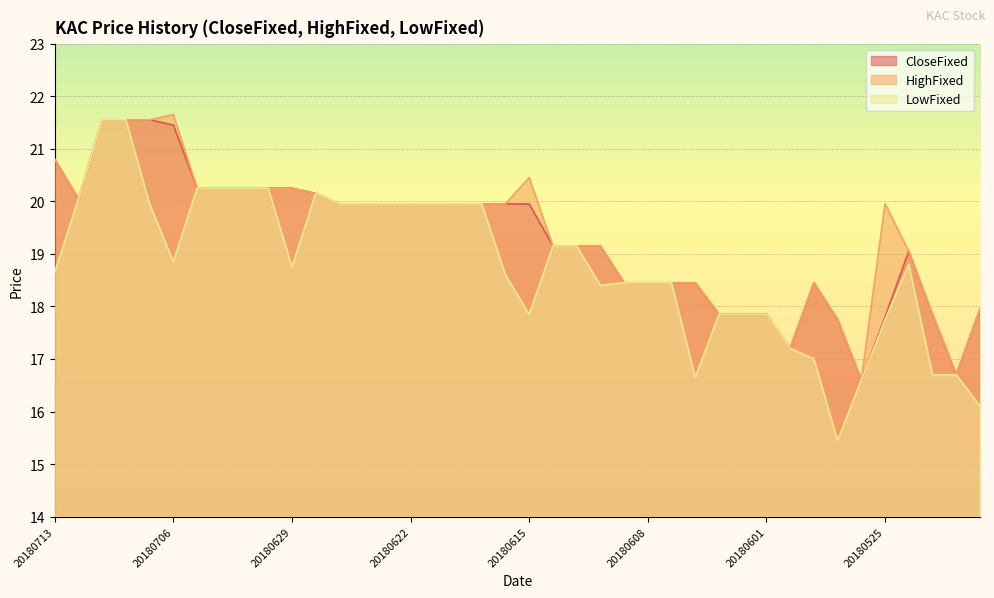

Reading left to right, list all the values displayed in this chart.

CloseFixed: 20180713=20.8	20180712=20.1	20180711=21.6	20180710=21.6	20180709=21.6	20180706=21.4	20180705=20.2	20180704=20.2	20180703=20.2	20180702=20.2	20180629=20.2	20180628=20.1	20180627=19.9	20180626=19.9	20180625=19.9	20180622=19.9	20180621=19.9	20180620=19.9	20180619=19.9	20180618=19.9	20180615=19.9	20180614=19.1	20180613=19.1	20180612=19.1	20180611=18.4	20180608=18.4	20180607=18.4	20180606=18.4	20180605=17.9	20180604=17.9	20180601=17.9	20180531=17.2	20180530=18.4	20180529=17.8	20180528=16.6	20180525=17.8	20180524=19.1	20180523=17.9	20180522=16.7	20180521=17.9
HighFixed: 20180713=20.8	20180712=20.1	20180711=21.6	20180710=21.6	20180709=21.6	20180706=21.6	20180705=20.2	20180704=20.2	20180703=20.2	20180702=20.2	20180629=20.2	20180628=20.1	20180627=19.9	20180626=19.9	20180625=19.9	20180622=19.9	20180621=19.9	20180620=19.9	20180619=19.9	20180618=19.9	20180615=20.4	20180614=19.1	20180613=19.1	20180612=19.1	20180611=18.4	20180608=18.4	20180607=18.4	20180606=18.4	20180605=17.9	20180604=17.9	20180601=17.9	20180531=17.2	20180530=18.4	20180529=17.8	20180528=16.6	20180525=19.9	20180524=19.1	20180523=17.9	20180522=16.7	20180521=17.9
LowFixed: 20180713=18.6	20180712=20.1	20180711=21.6	20180710=21.6	20180709=19.9	20180706=18.9	20180705=20.2	20180704=20.2	20180703=20.2	20180702=20.2	20180629=18.8	20180628=20.1	20180627=19.9	20180626=19.9	20180625=19.9	20180622=19.9	20180621=19.9	20180620=19.9	20180619=19.9	20180618=18.6	20180615=17.9	20180614=19.1	20180613=19.1	20180612=18.4	20180611=18.4	20180608=18.4	20180607=18.4	20180606=16.6	20180605=17.9	20180604=17.9	20180601=17.9	20180531=17.2	20180530=17.0	20180529=15.4	20180528=16.6	20180525=17.8	20180524=18.8	20180523=16.7	20180522=16.7	20180521=16.1